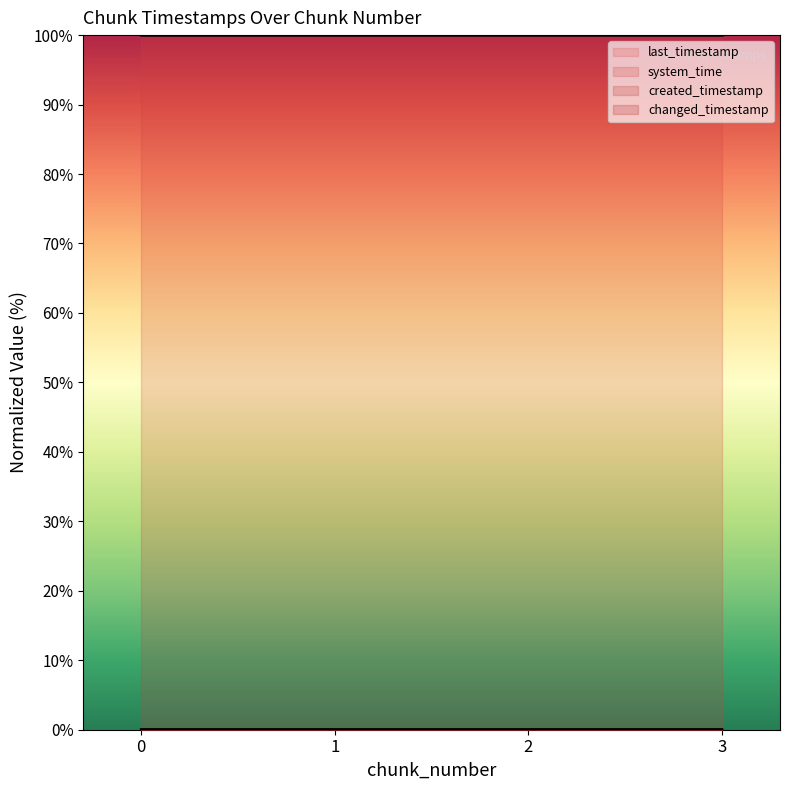

How many series are shown in this chart?

4